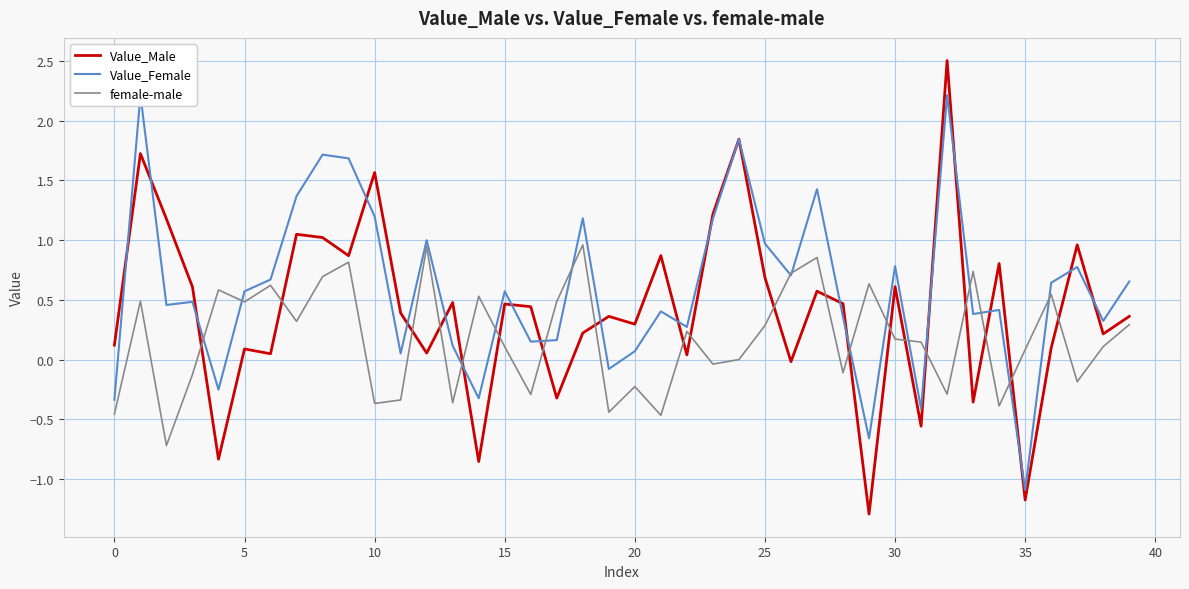

Is this an area chart (filled region under the line)?

No